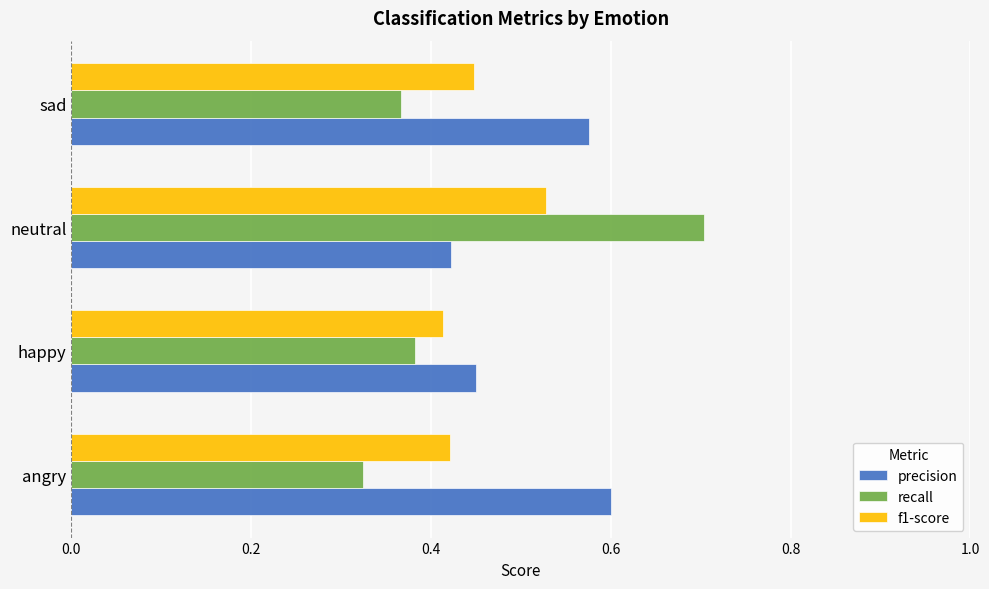

At which category is the sum across all series the highest?

neutral